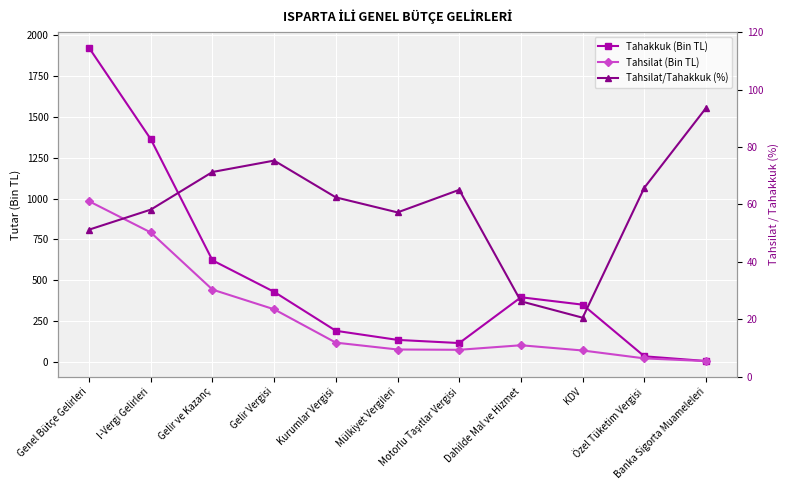

In Tahsilat (Bin TL), how many points are lower than both neighbors (excluding endpoints)?

1